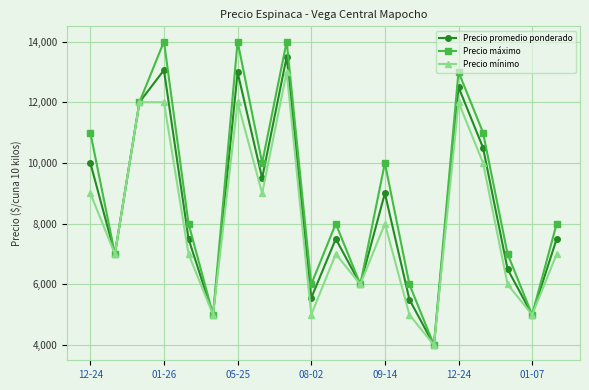

Does the chart display data point markers on the line(s)?

Yes